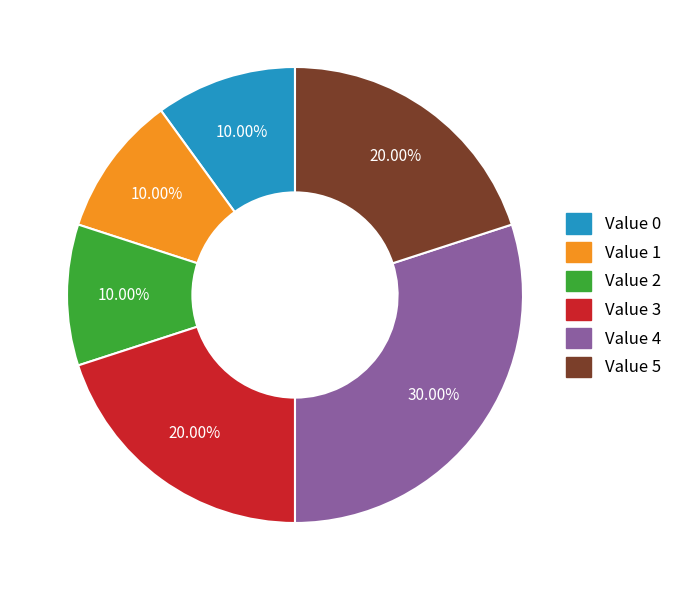

Is there any slice that represents more than half of the pie?

No